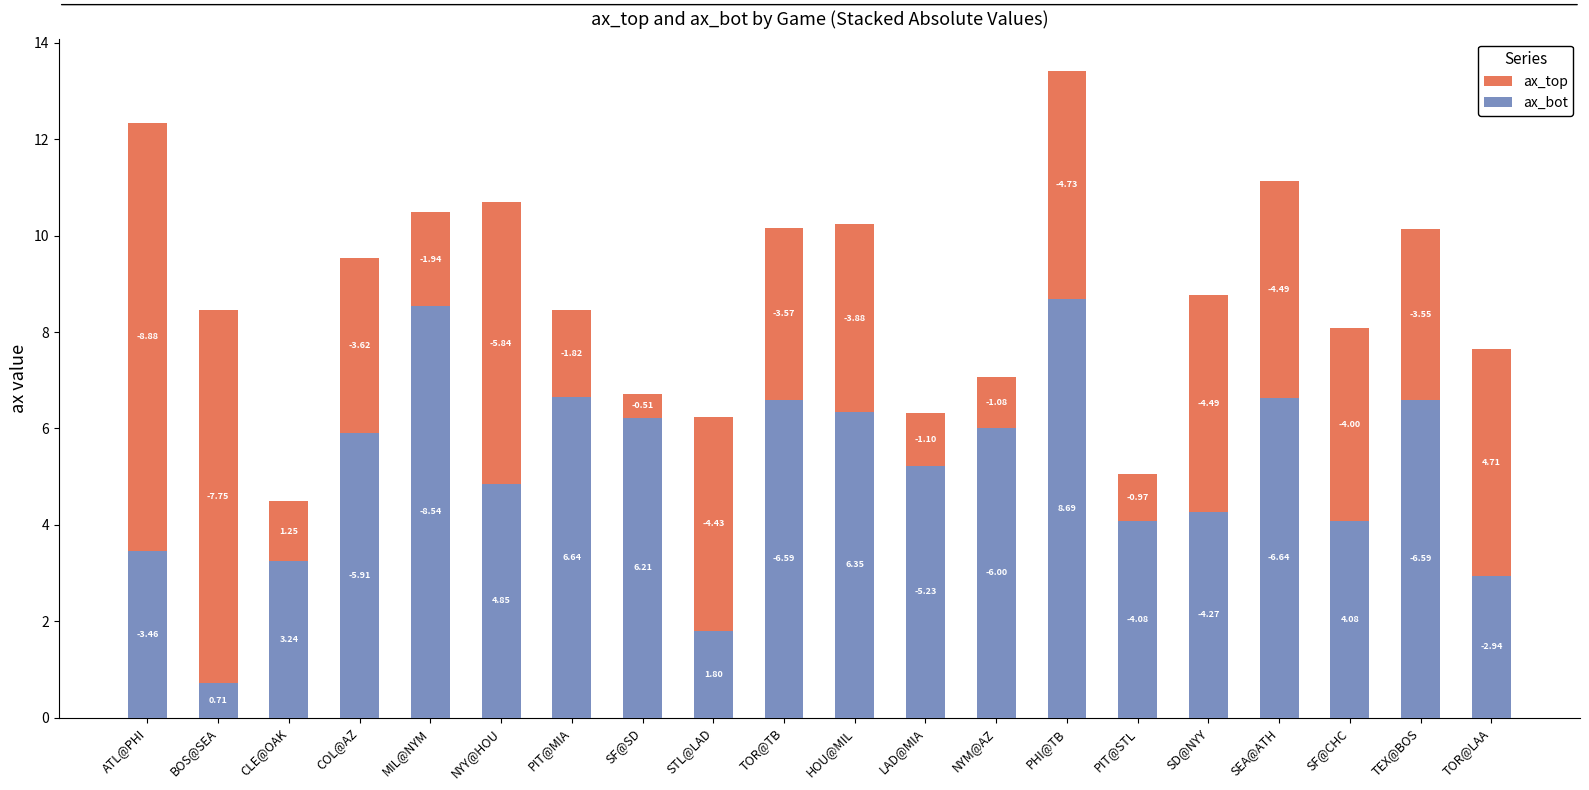

How many bars are there in total?

20